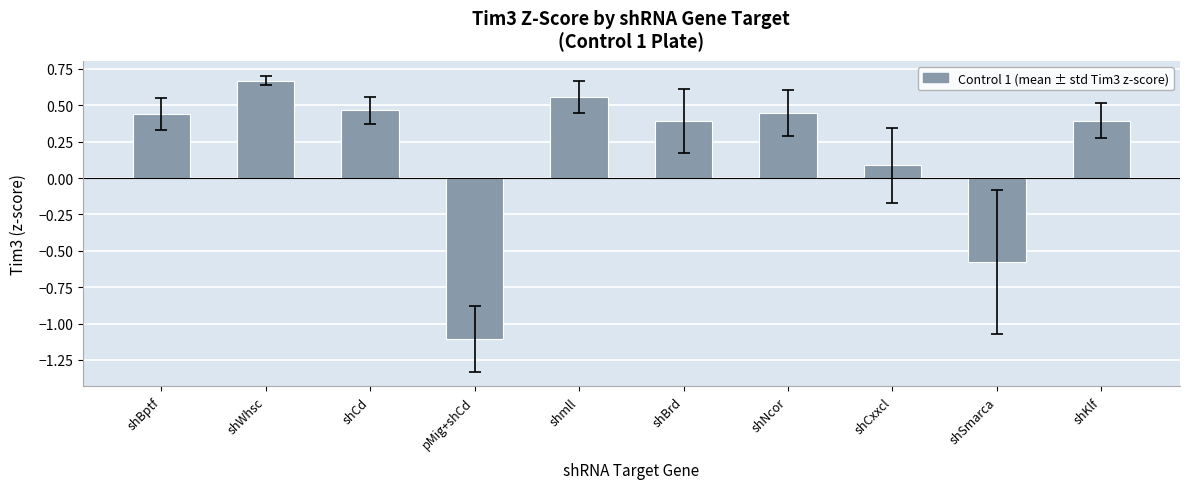

True or false: the data shows 0.8 at shmll.

False